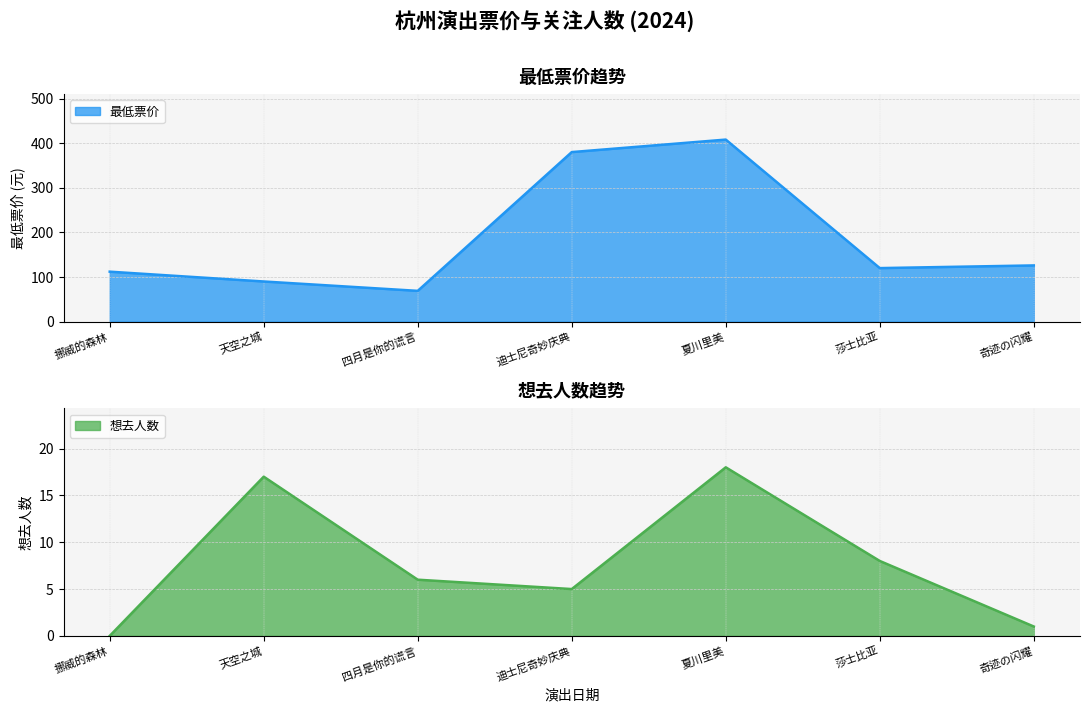

How many data points in 想去人数 are above 6?

3